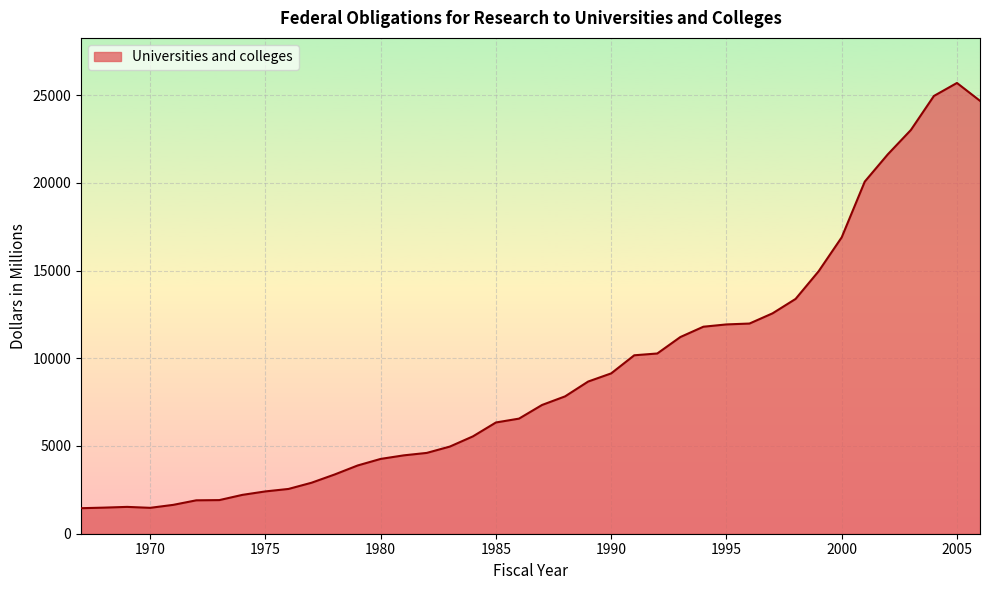

What is the greatest value displayed?

25687.5